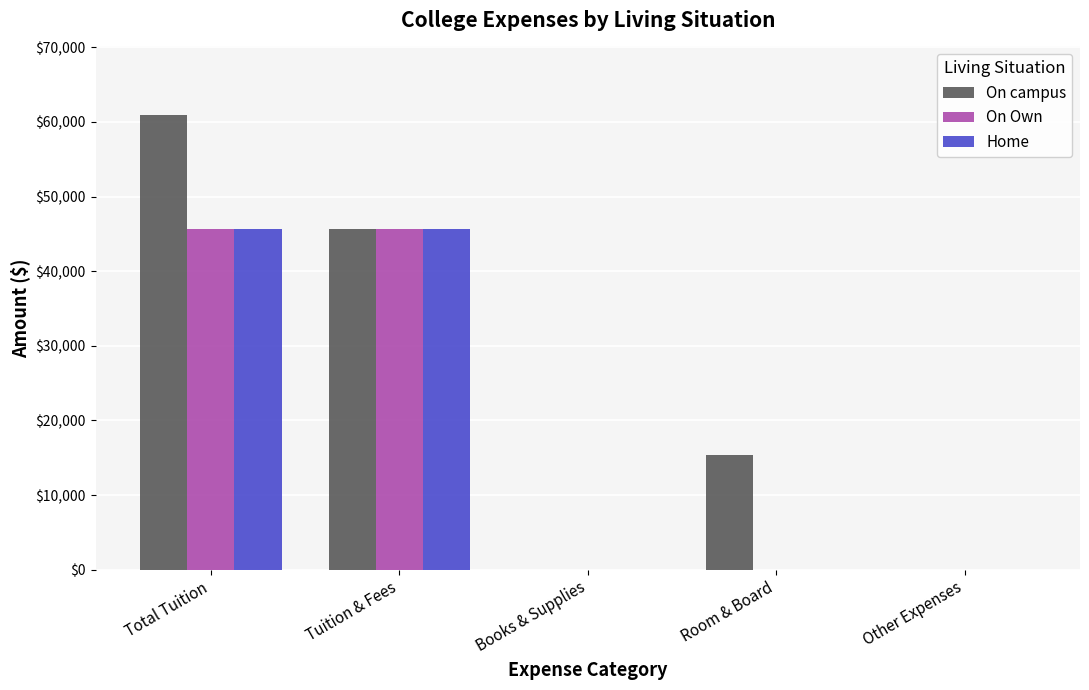

At which label does On campus reach its peak?

Total Tuition